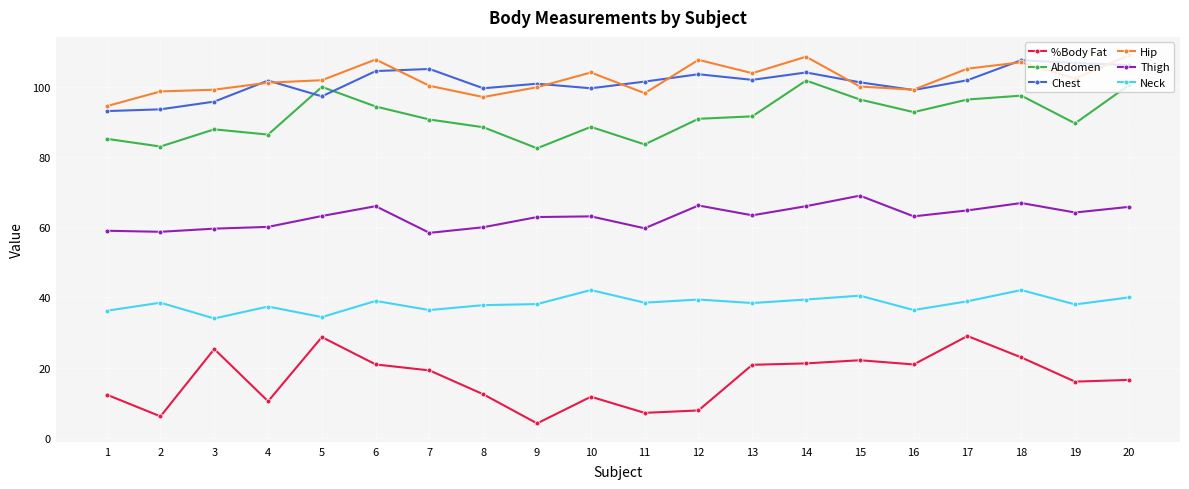

True or false: Neck has more than 0 interior local peaks.

True